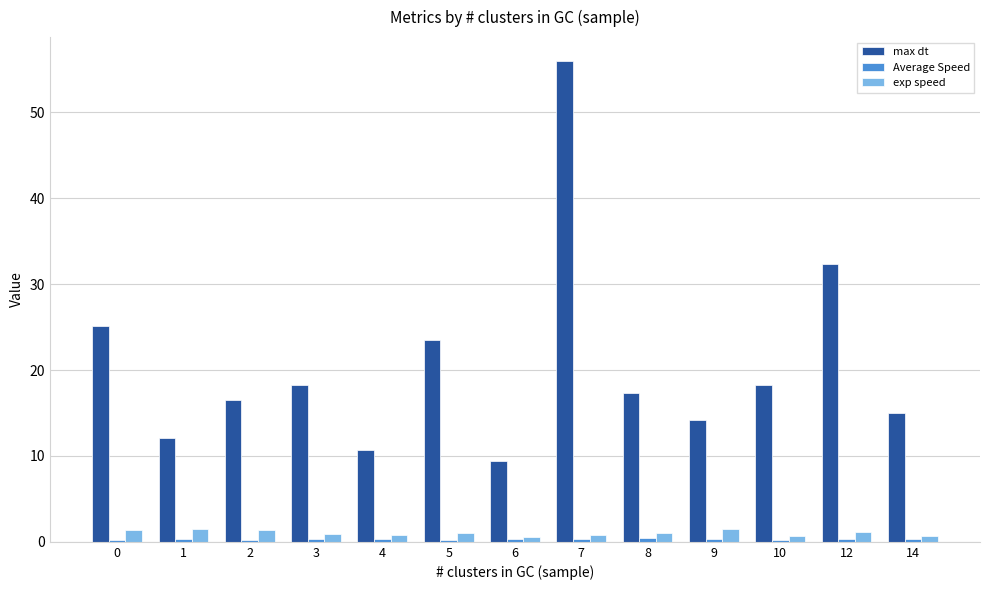

What is the maximum value shown in the chart?

56.0